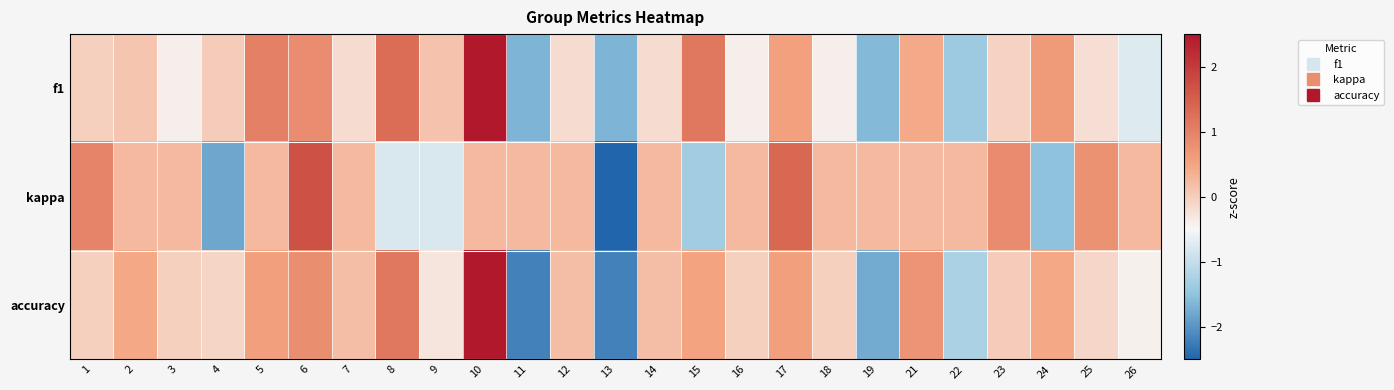

How many series are shown in this chart?

3